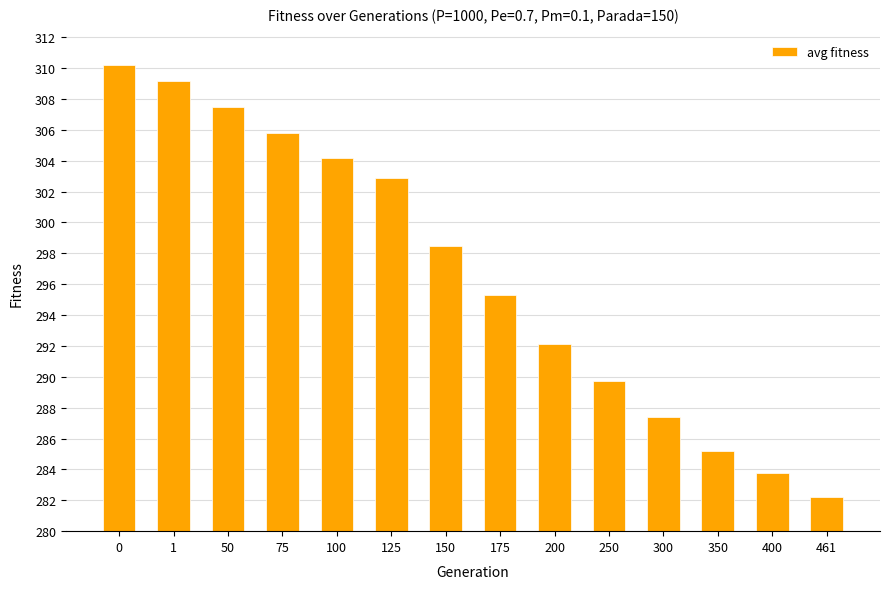

What is the difference between the maximum and minimum values?

28.0